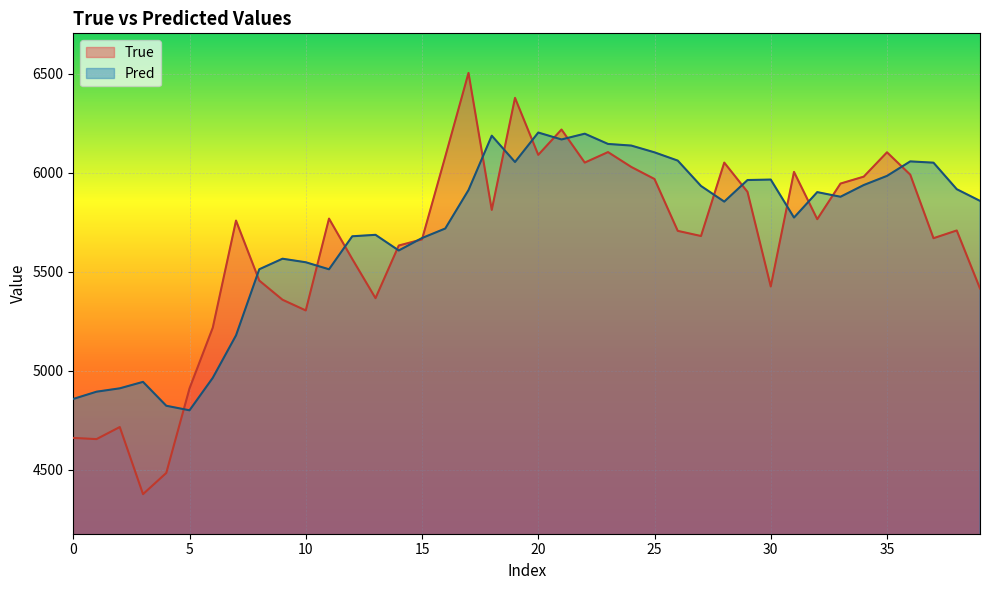

What is the sum of the Pred values at 32 and 29?

11866.6